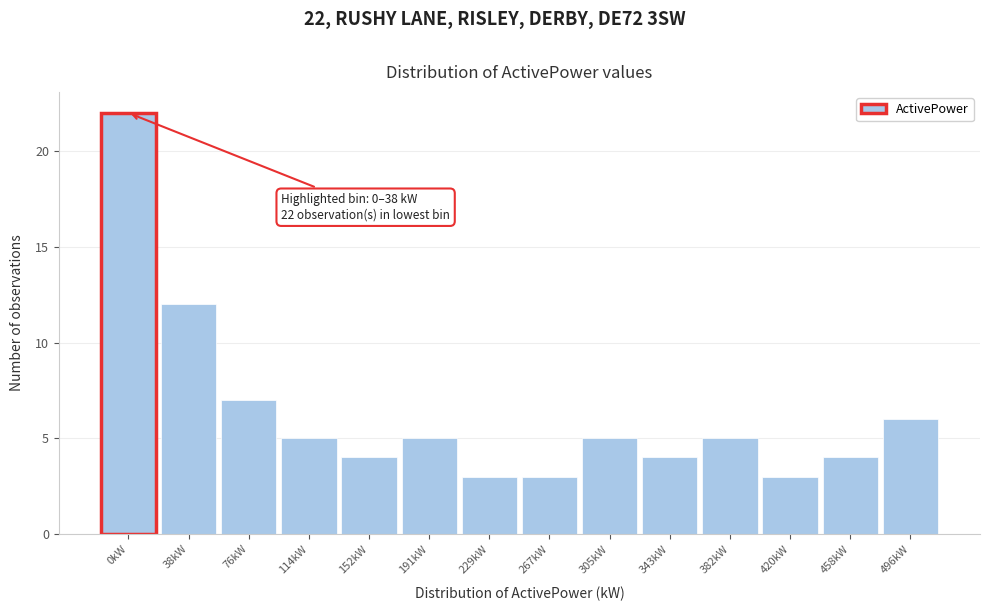

Reading right to left, list all the values displayed in this chart.

496kW=6	458kW=4	420kW=3	382kW=5	343kW=4	305kW=5	267kW=3	229kW=3	191kW=5	152kW=4	114kW=5	76kW=7	38kW=12	0kW=22